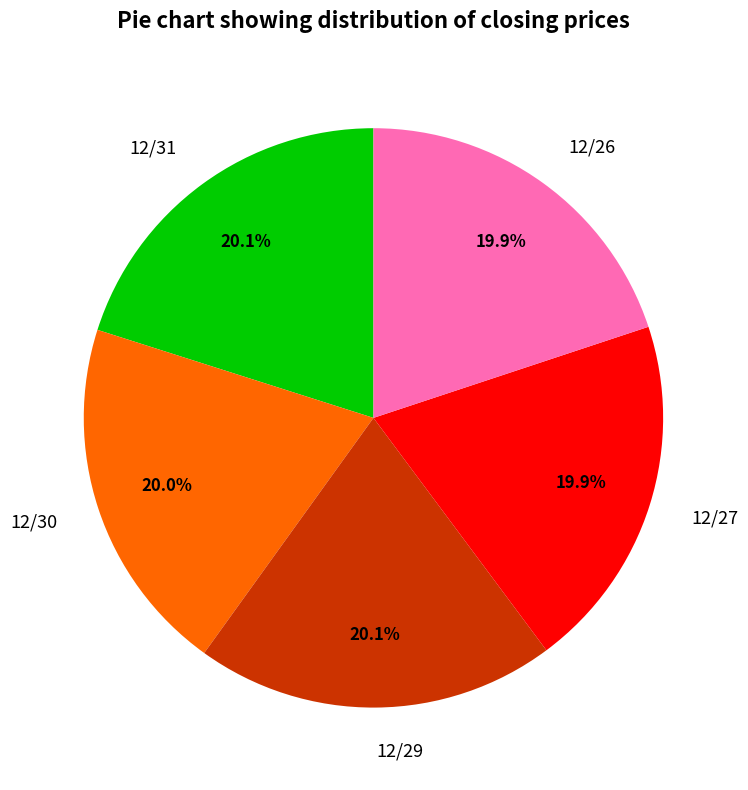

What is the total percentage of 12/27 and 12/30?

39.9%